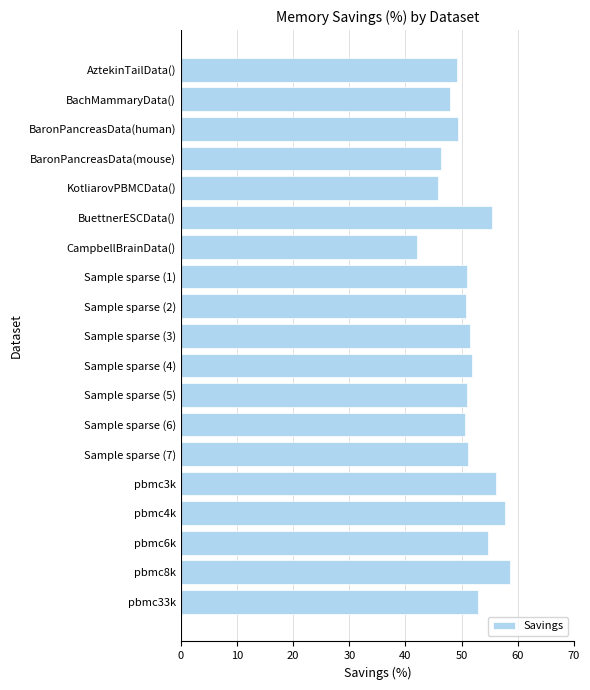

What position from the bottom is pbmc6k?

3